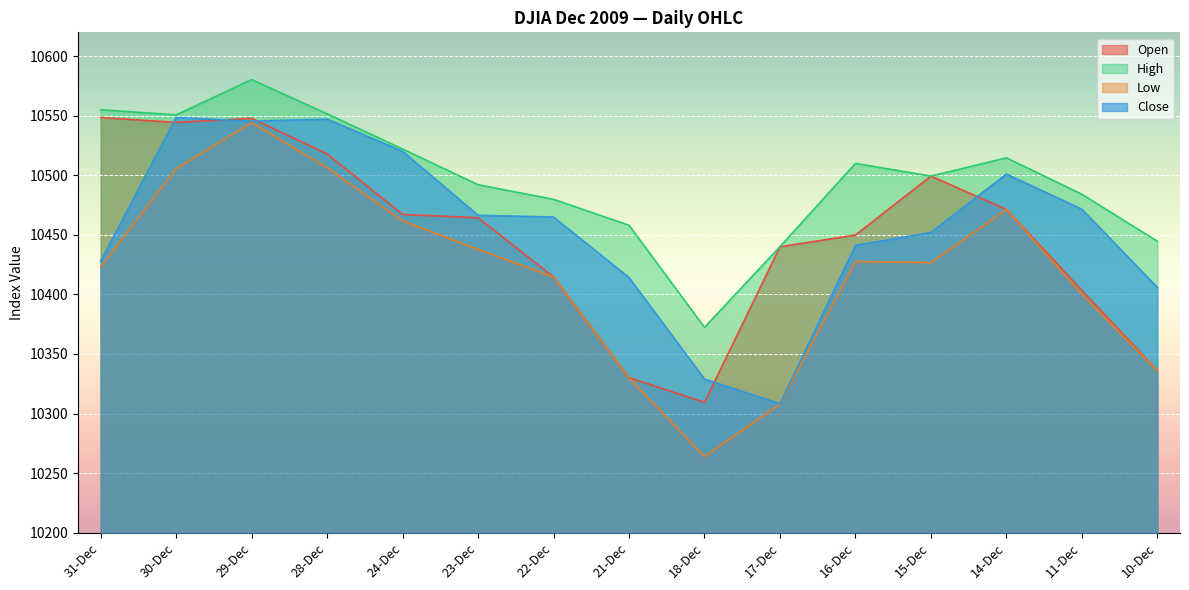

Which series has the largest total across all categories?

High